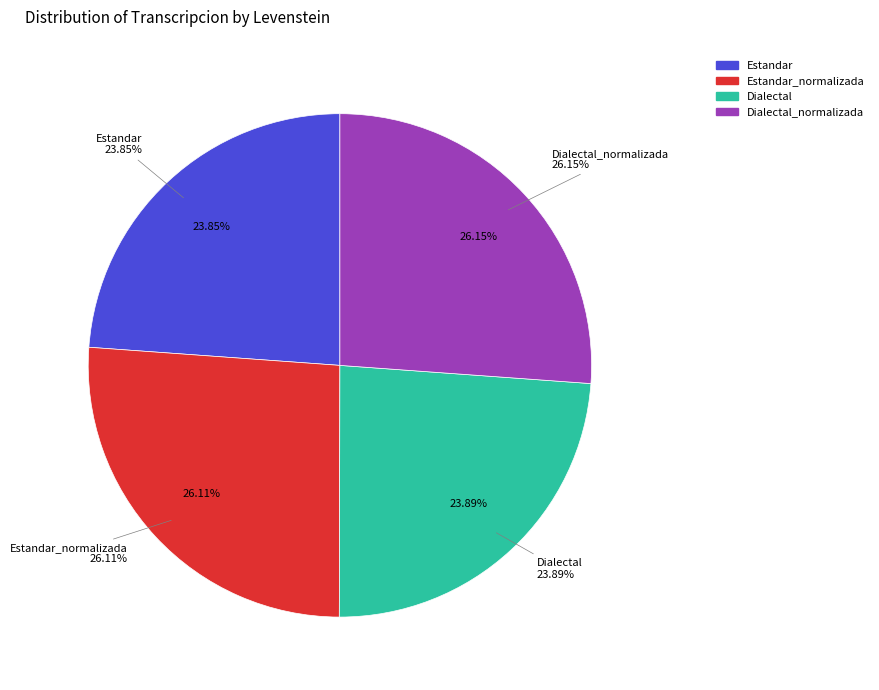

The Estandar_normalizada slice represents 13% of the pie. True or false?

False